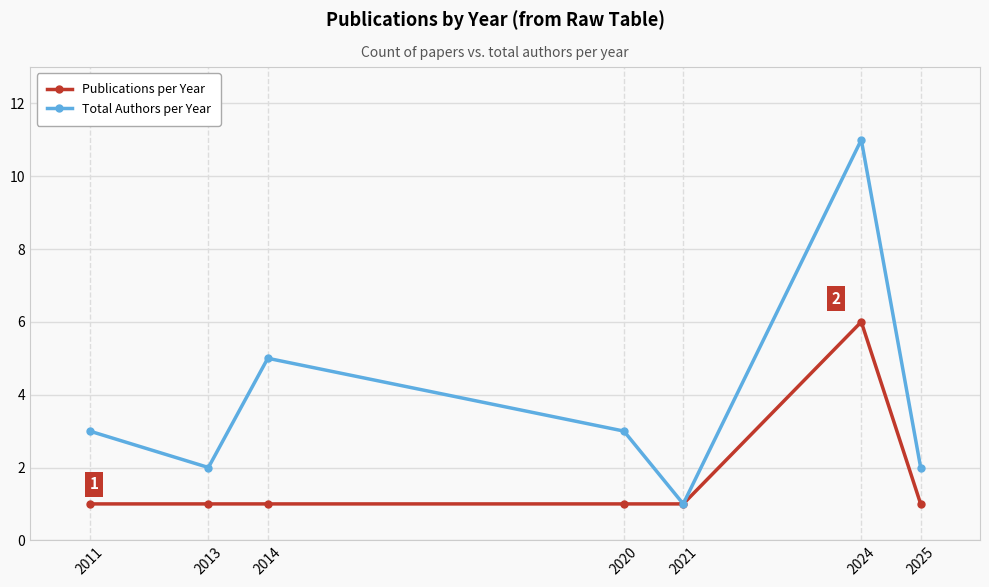

Where is the first local maximum for Total Authors per Year?

2014